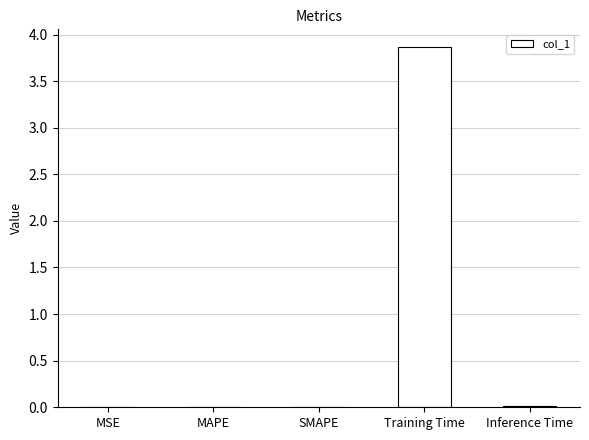

True or false: the data shows 0.0 at MSE.

True